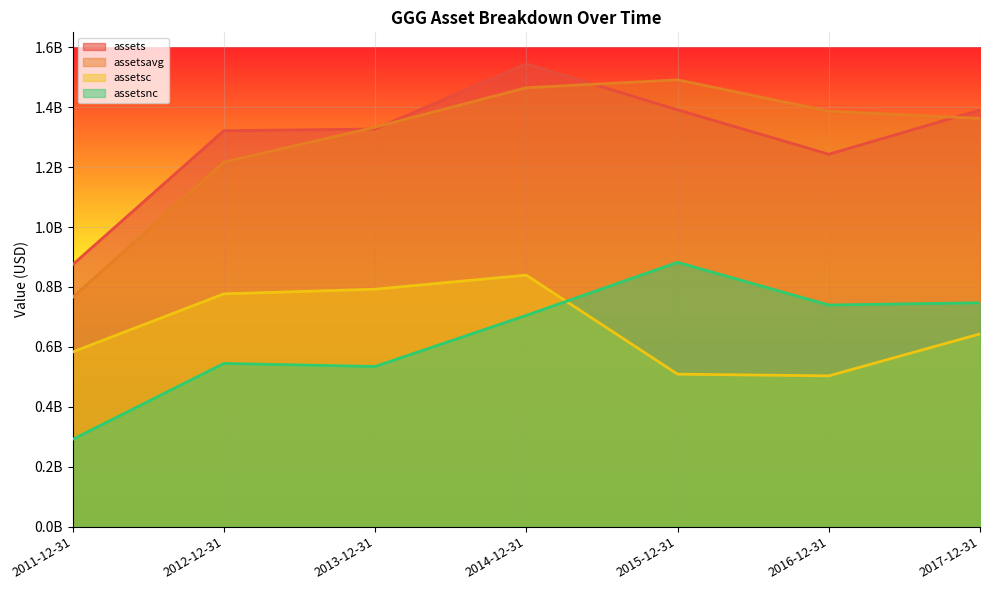

Read the assetsnc value at 2013-12-31, to the nearest 100.

534635000